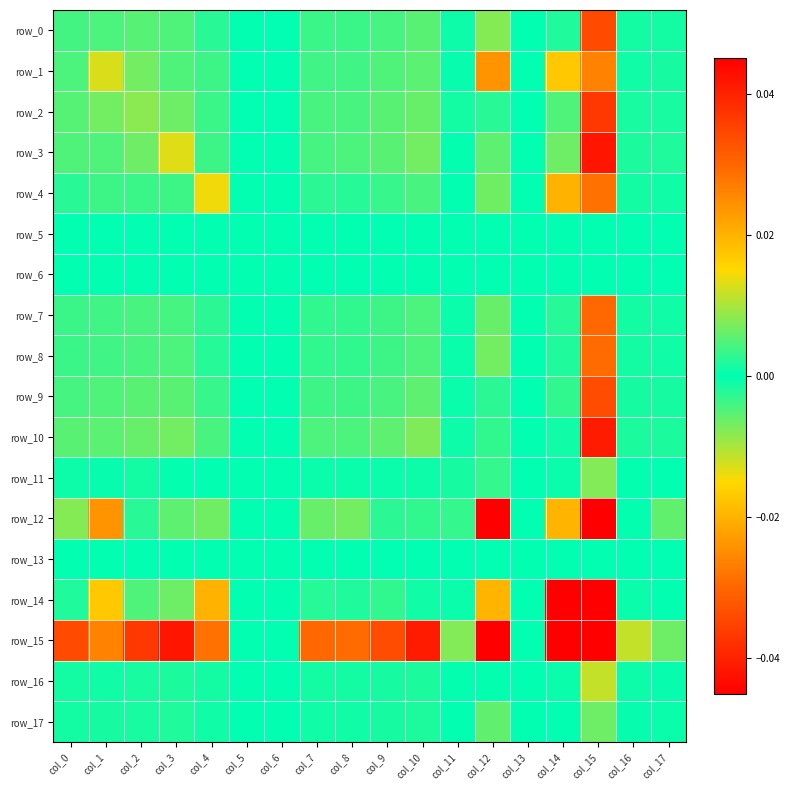

How many distinct data groups are displayed?

18